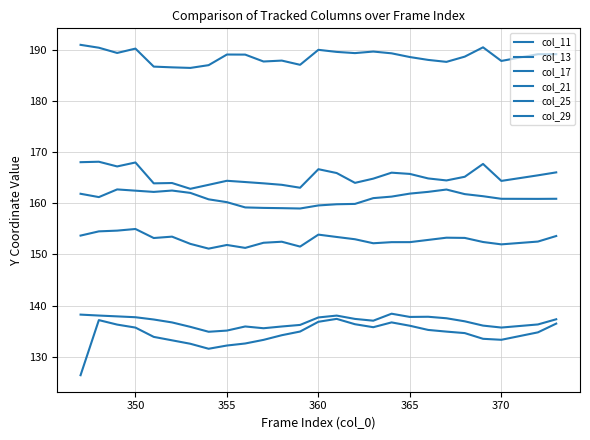

Does the chart have visible grid lines?

Yes